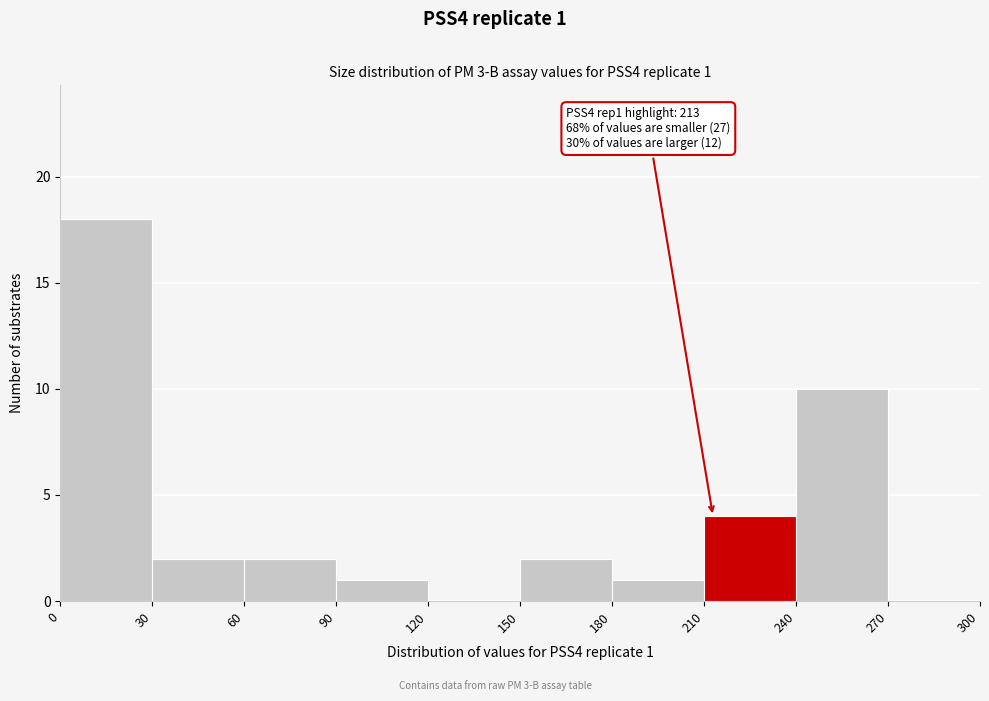

Over which range of the x-axis is the bar tallest?

0 to 30